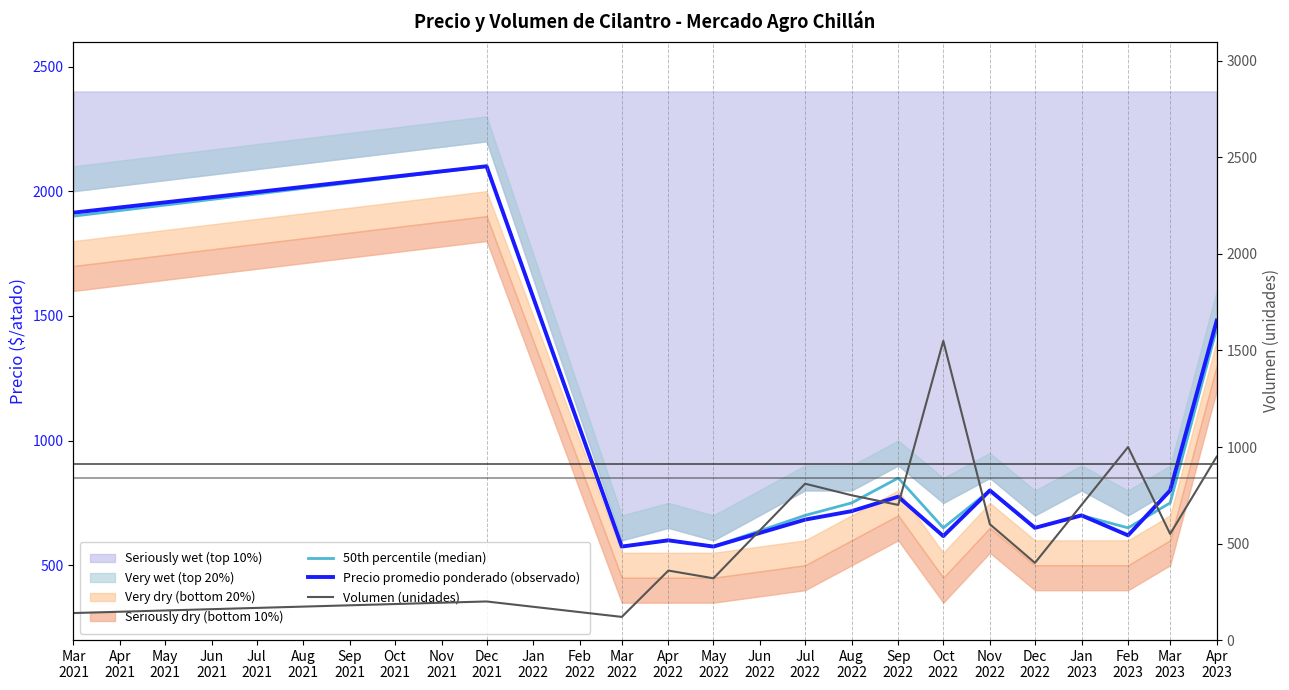

At how many categories does at least one series exceed 1115?

4